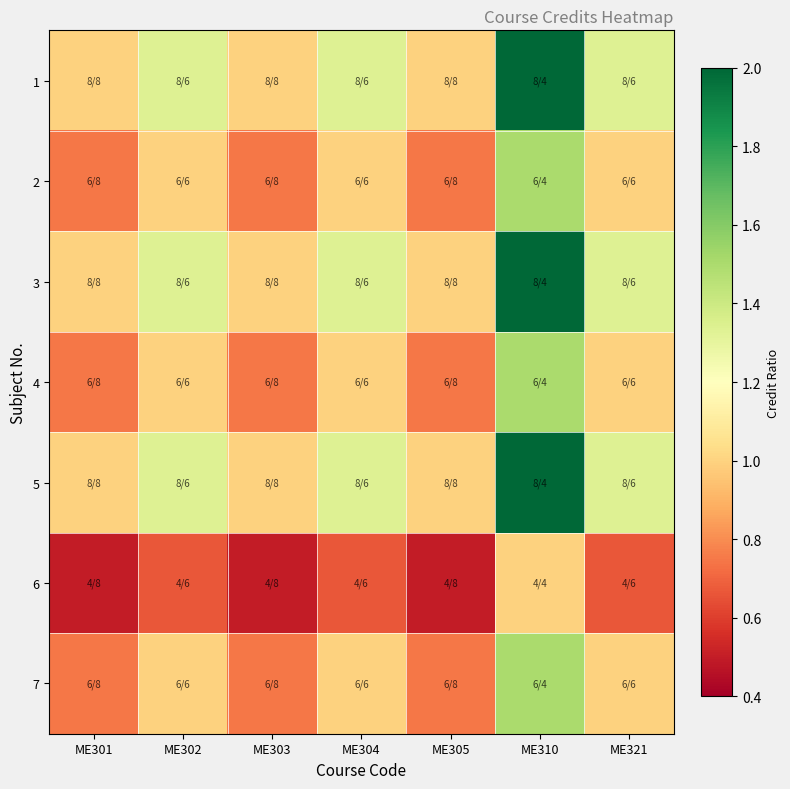

Between ME303 and ME310, which series saw the biggest shift?

1